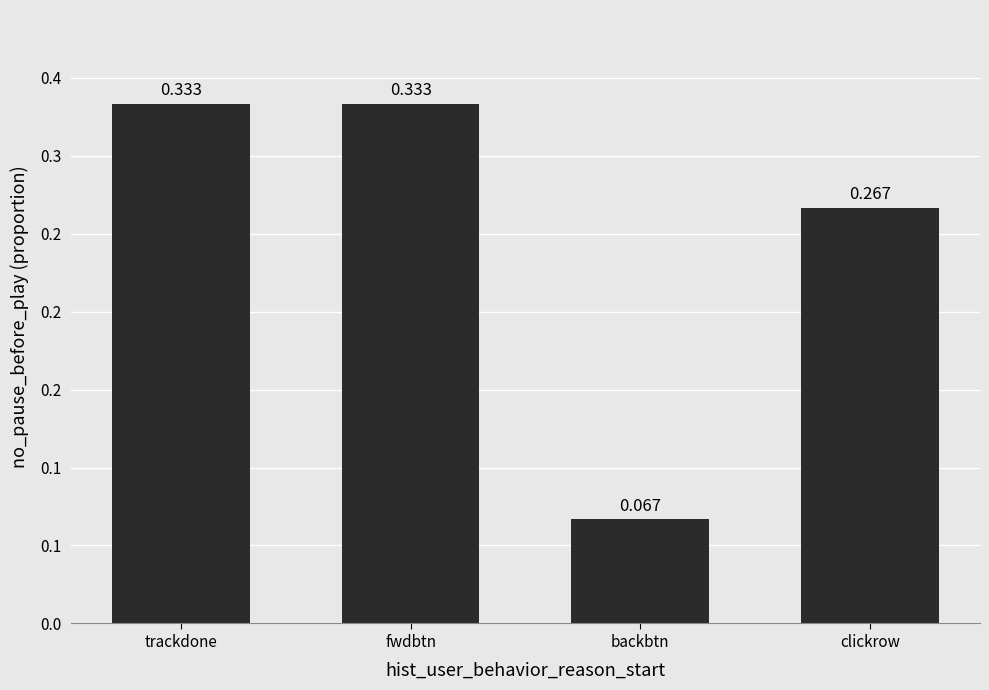

Are the bars horizontal?

No